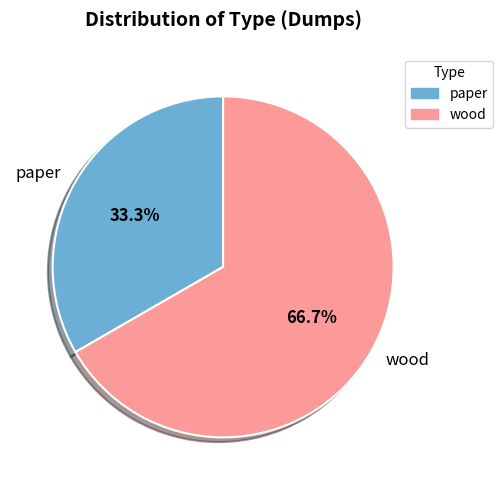

What is the smallest slice in the pie chart?

paper